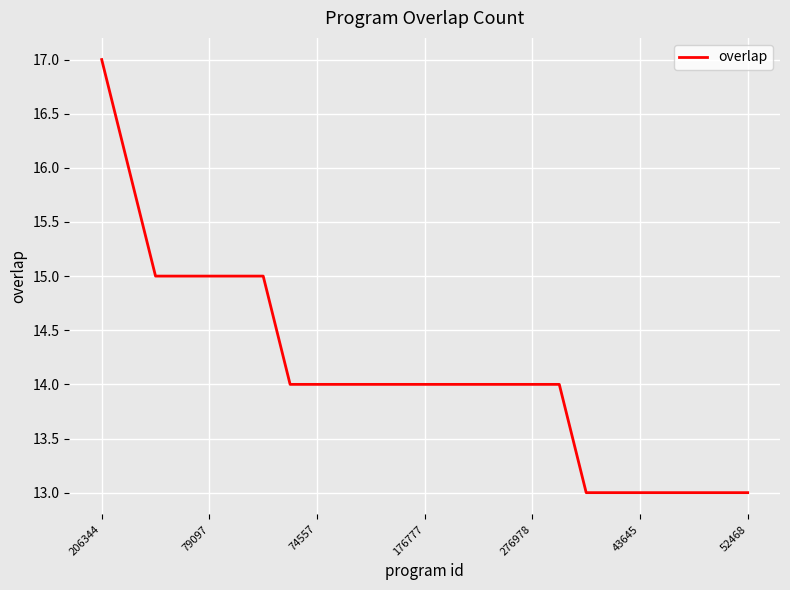

What is the average value?

14